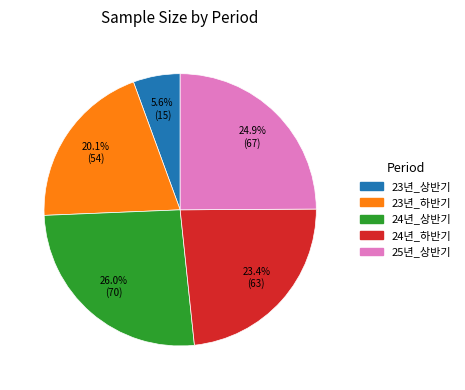

How many segments does this pie chart have?

5